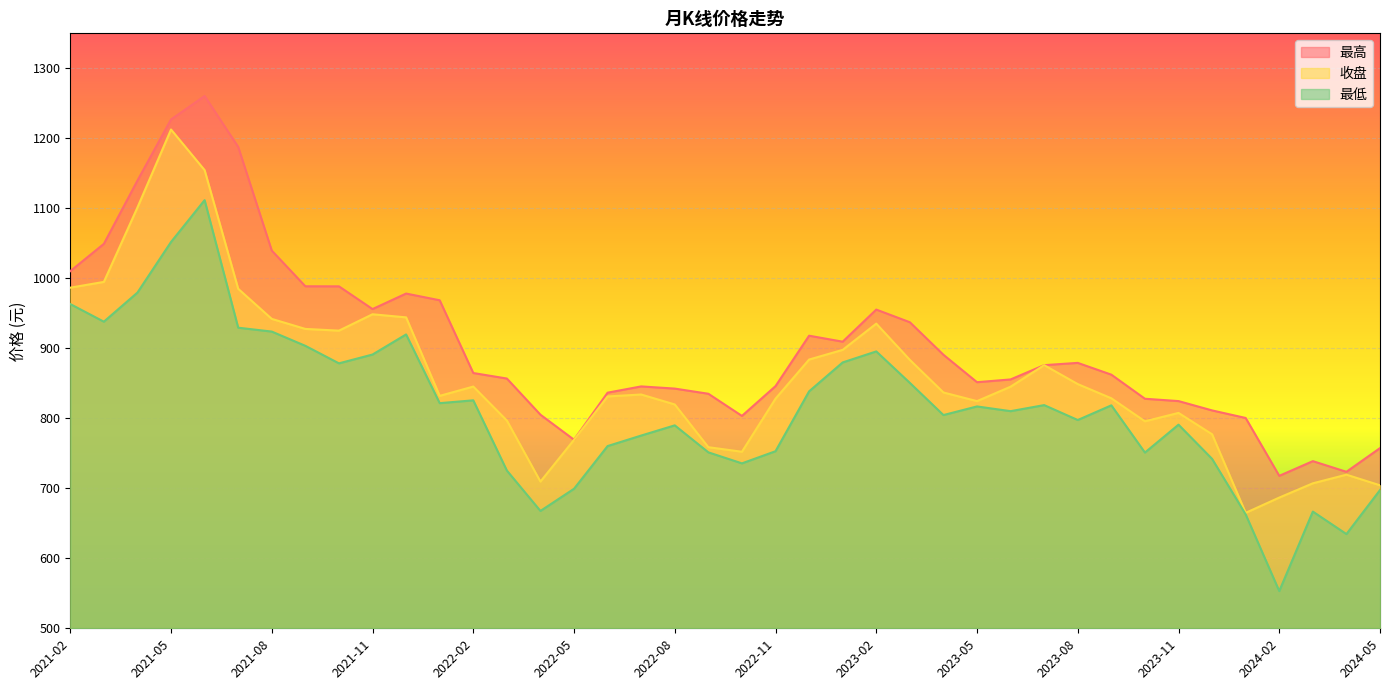

Which label corresponds to the largest value in the chart?

2021-06